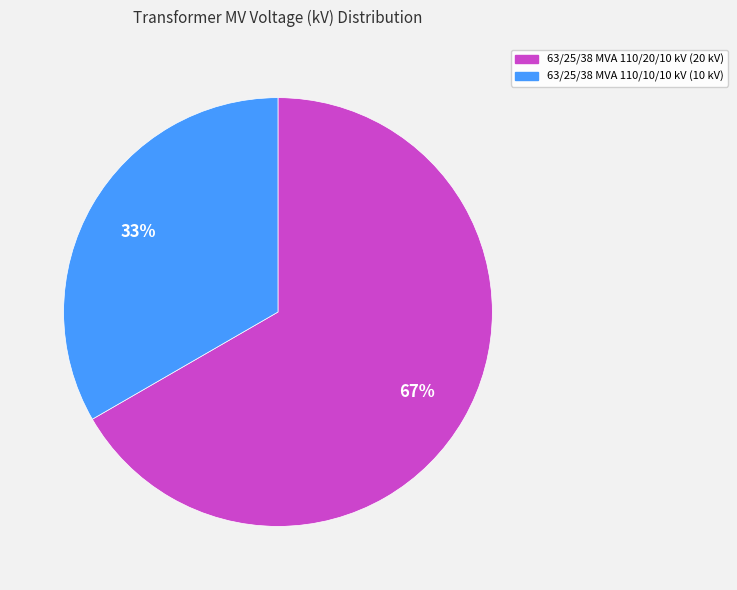

Count the number of slices in the pie.

2